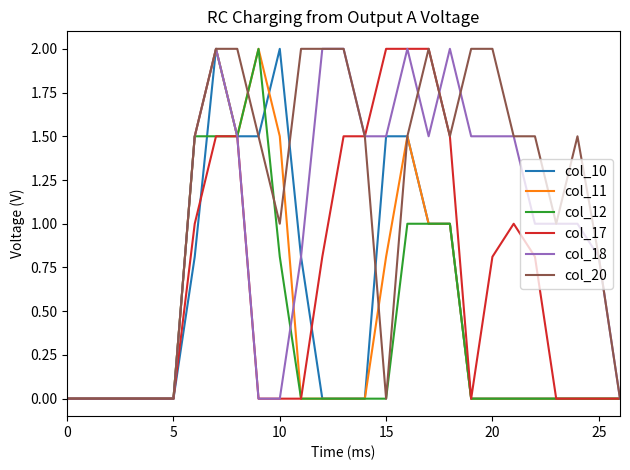

What is the greatest value displayed?

2.0